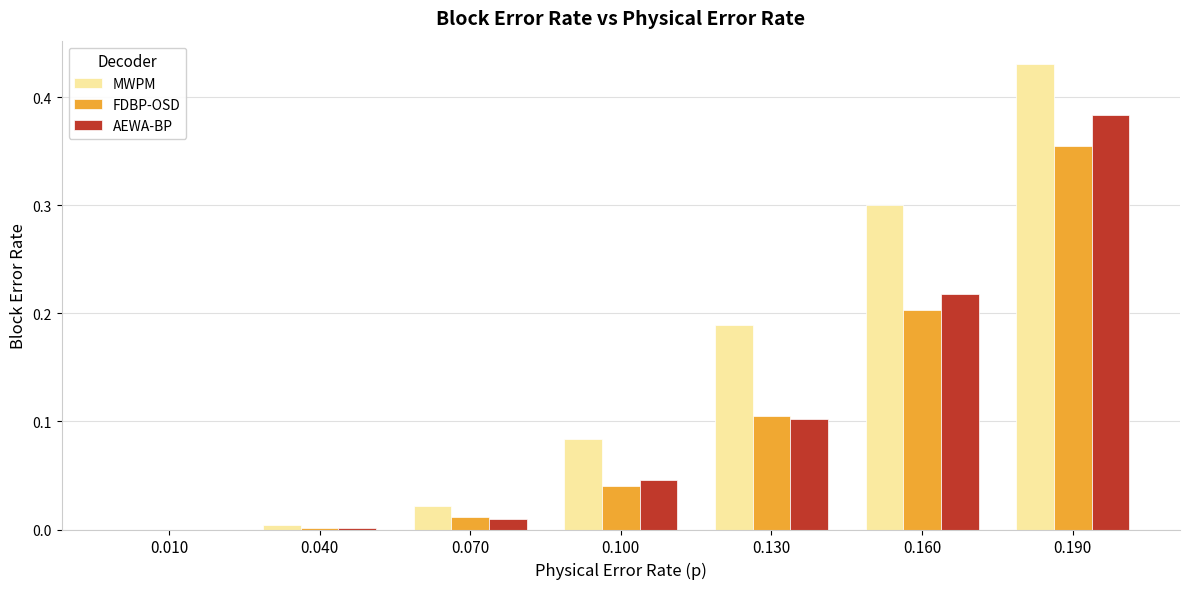

Is the value of FDBP-OSD at 0.130 greater than the value of MWPM at 0.070?

Yes